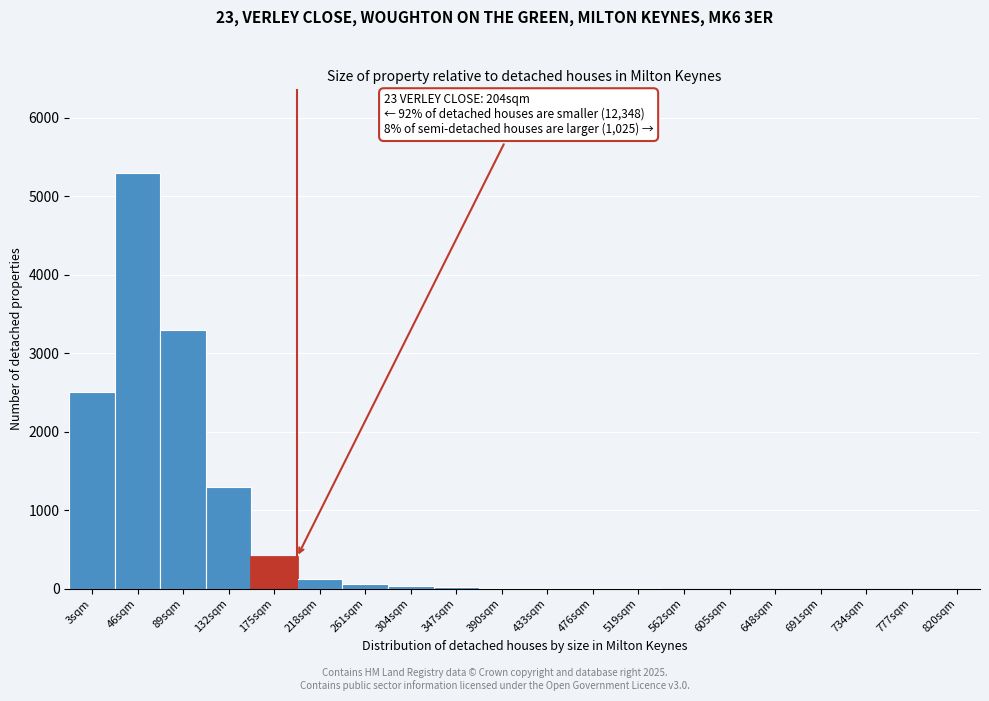

Where is the data nearest to the value 2650?

3sqm